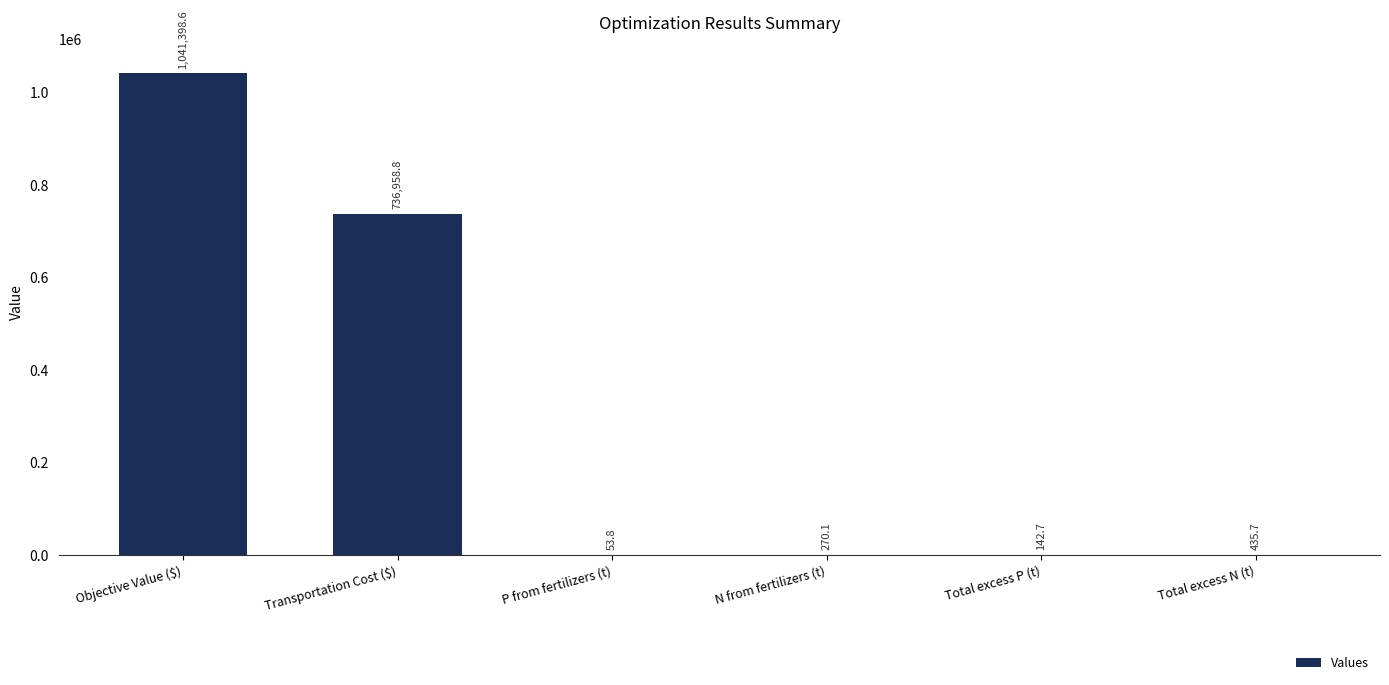

Approximately how many times larger is the value at Total excess N (t) compared to N from fertilizers (t)?

1.6